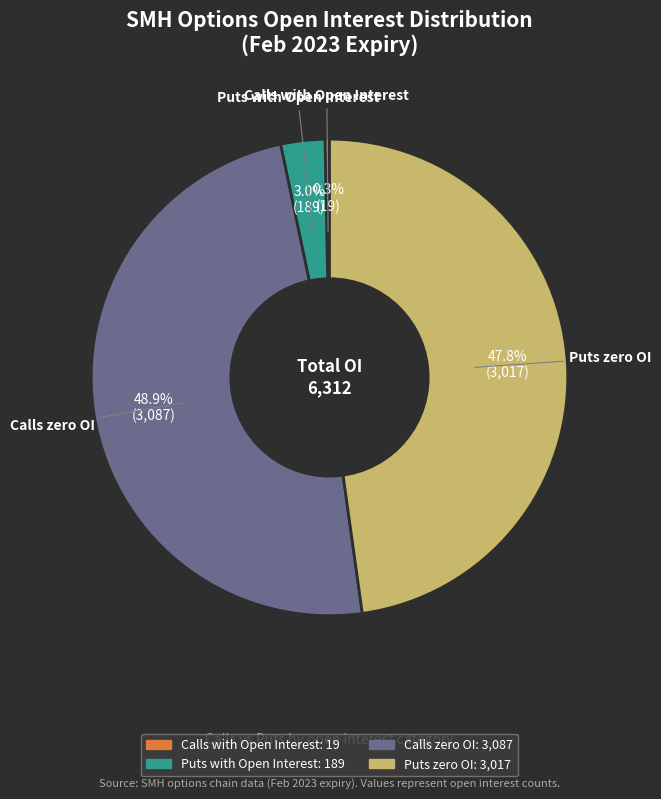

Does any single category account for the majority?

No